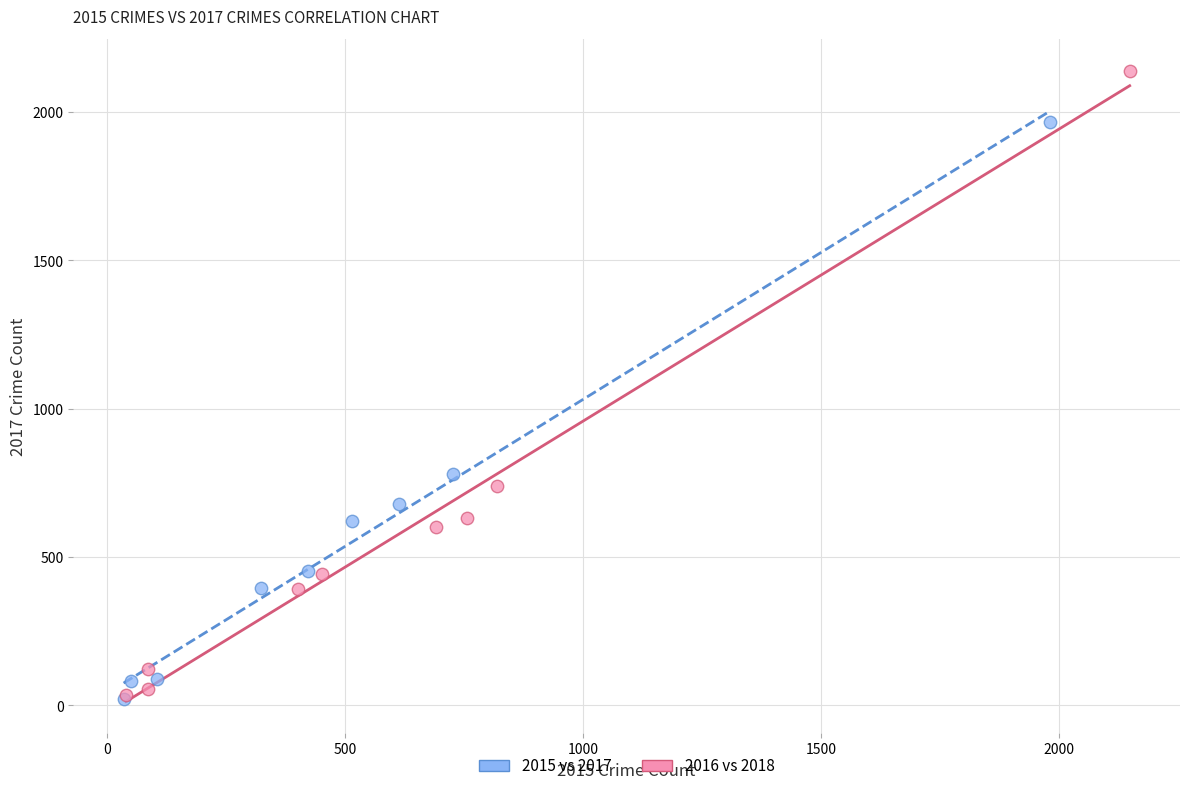

What are all the series names shown in the legend?

2015 vs 2017, 2016 vs 2018